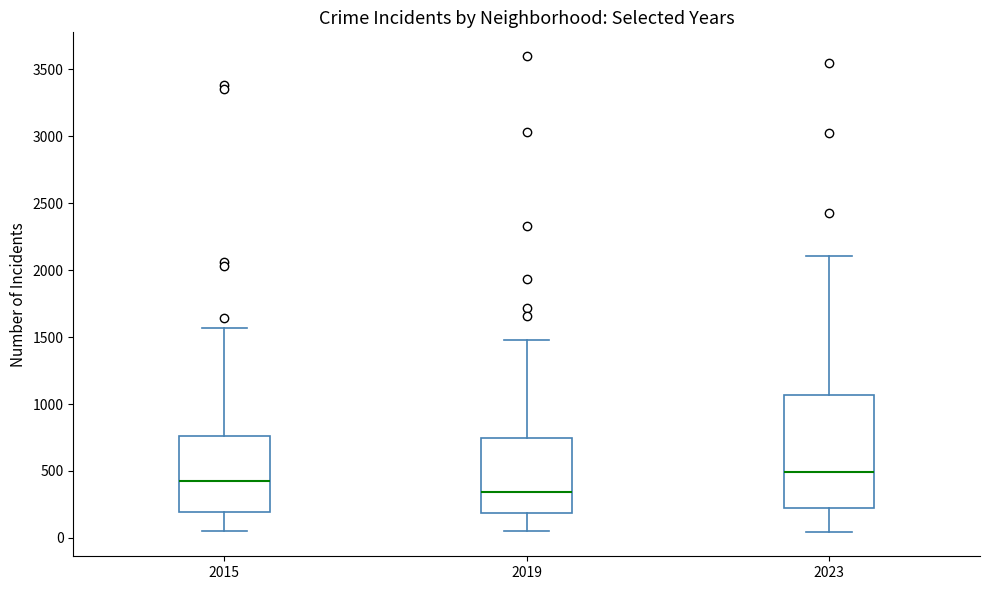

Reading left to right, read every box against the y-axis: the position of its median line, the range the box covers, and the ends of its whiskers. The values are not printed on the chart, so give them approximately, as read against the axis.

2015: median 400, box 200 to 750, whiskers 50 to 1550
2019: median 350, box 200 to 750, whiskers 50 to 1500
2023: median 500, box 200 to 1050, whiskers 50 to 2100